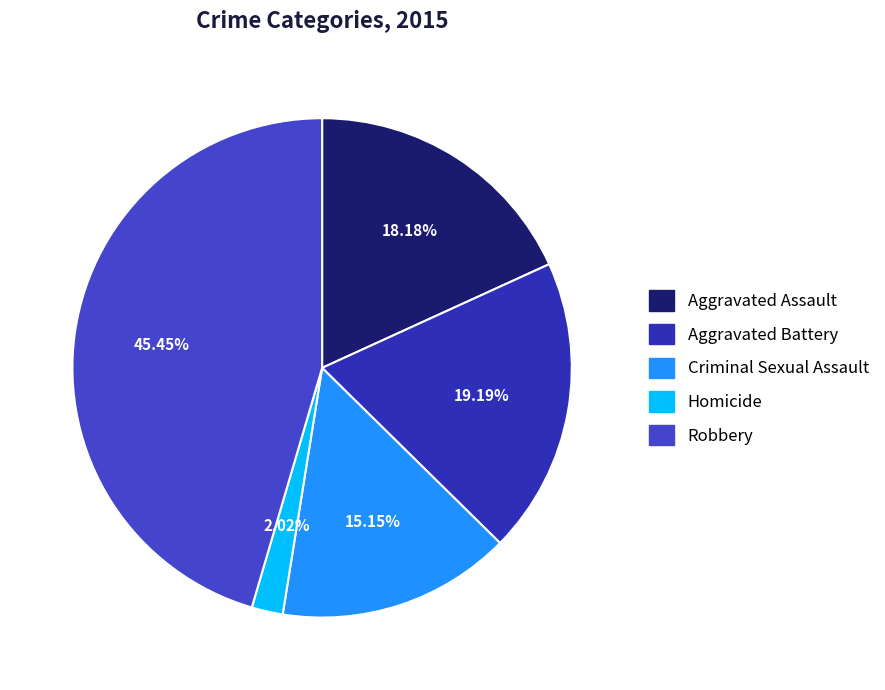

What is the change in value from Aggravated Assault to Criminal Sexual Assault?

-3